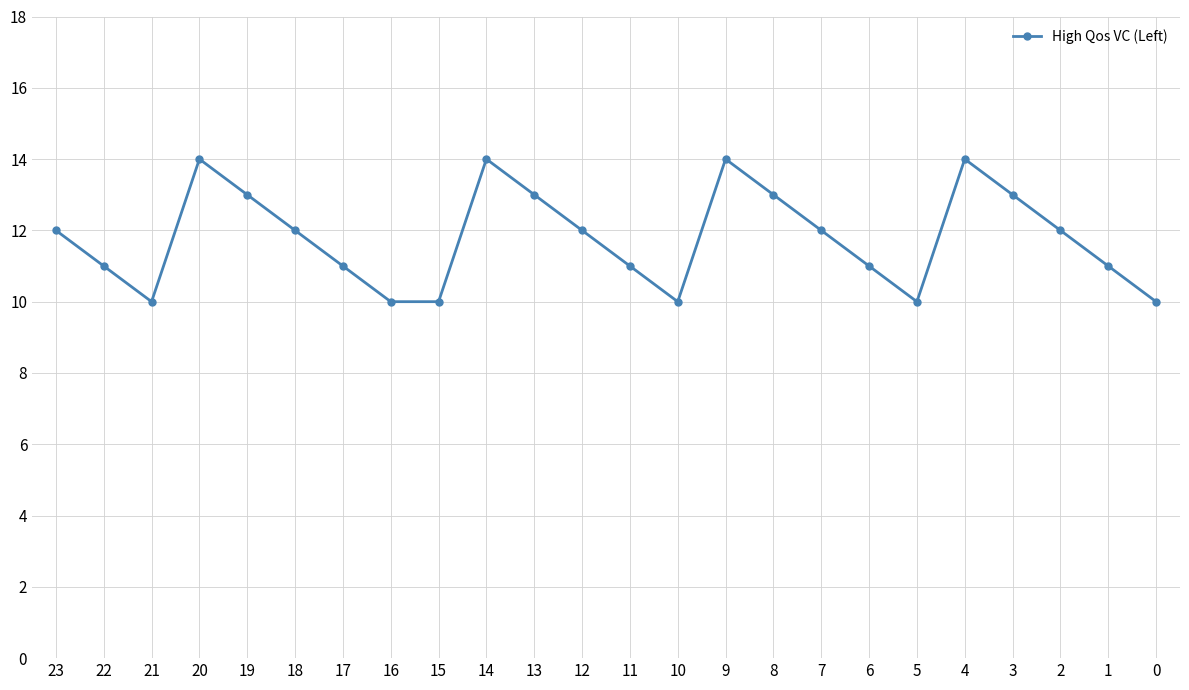

What is the difference between the second highest and second lowest values?

4